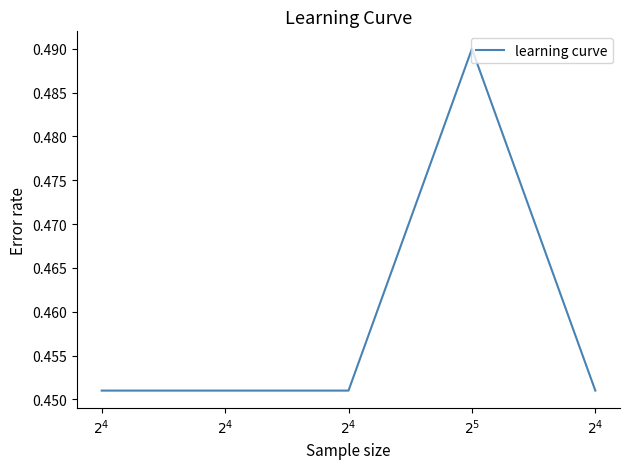

How many lines are shown in the chart?

1